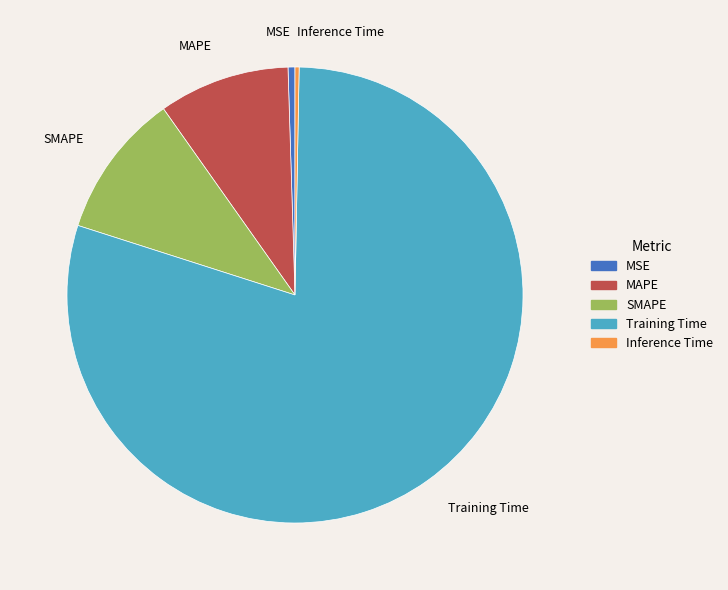

Combined, do MAPE and MSE account for over 50%?

No